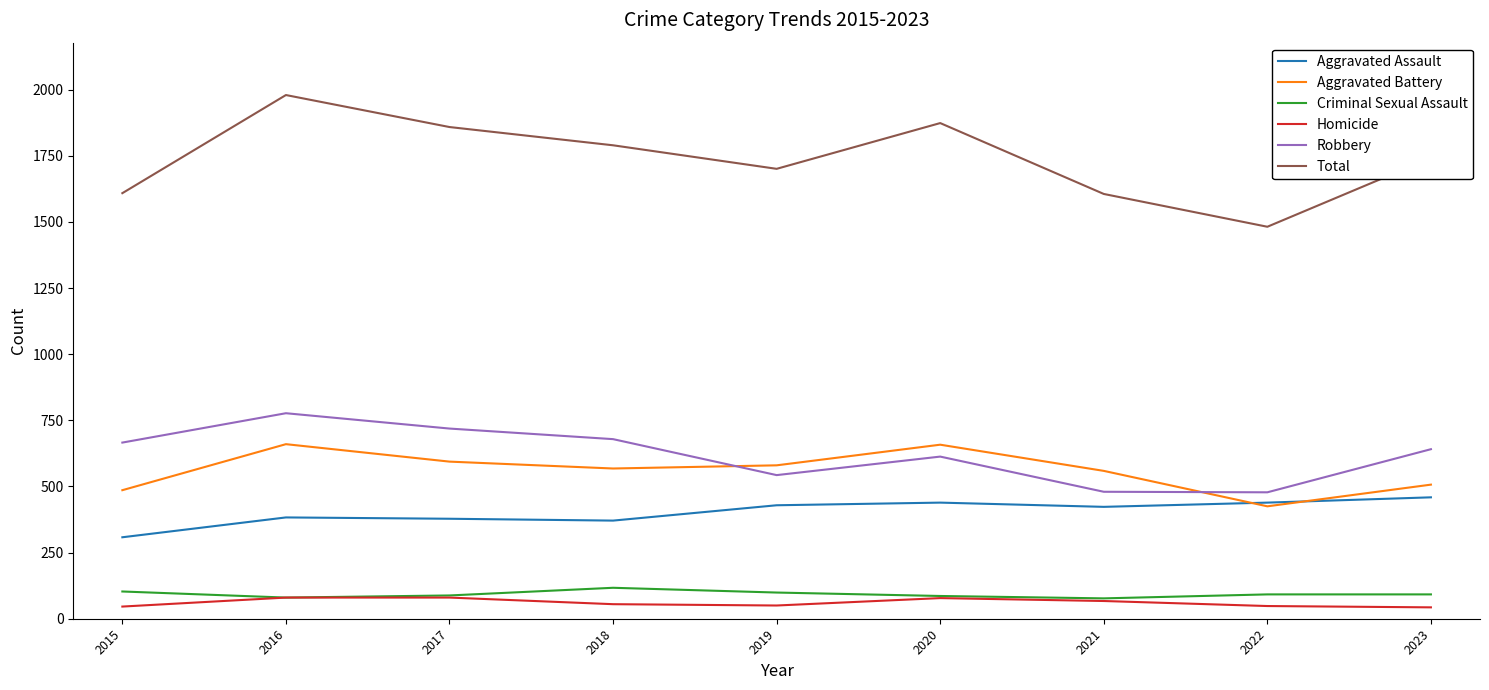

Count the number of categories in the chart.

9